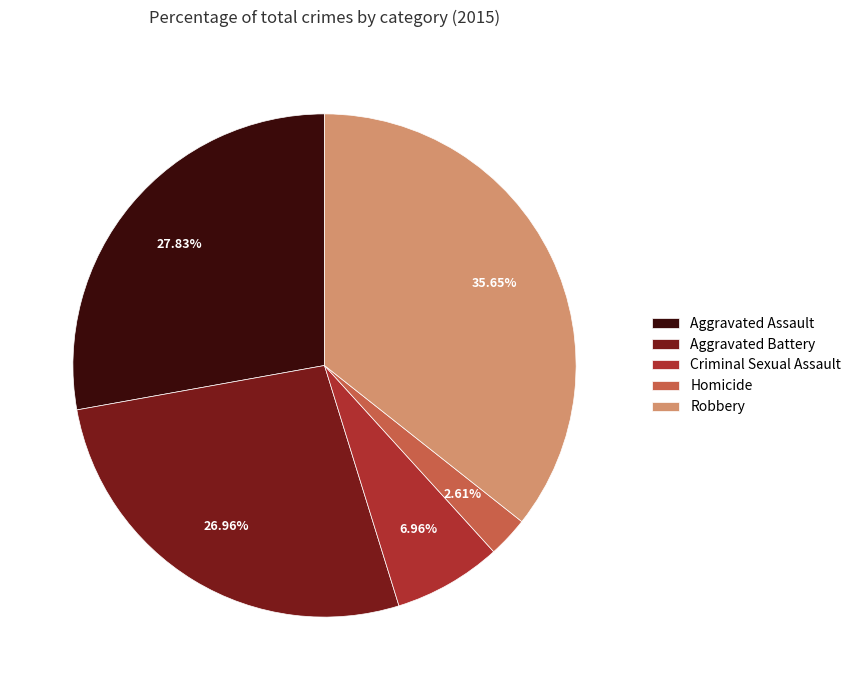

Which category has the smallest portion of the pie?

Homicide